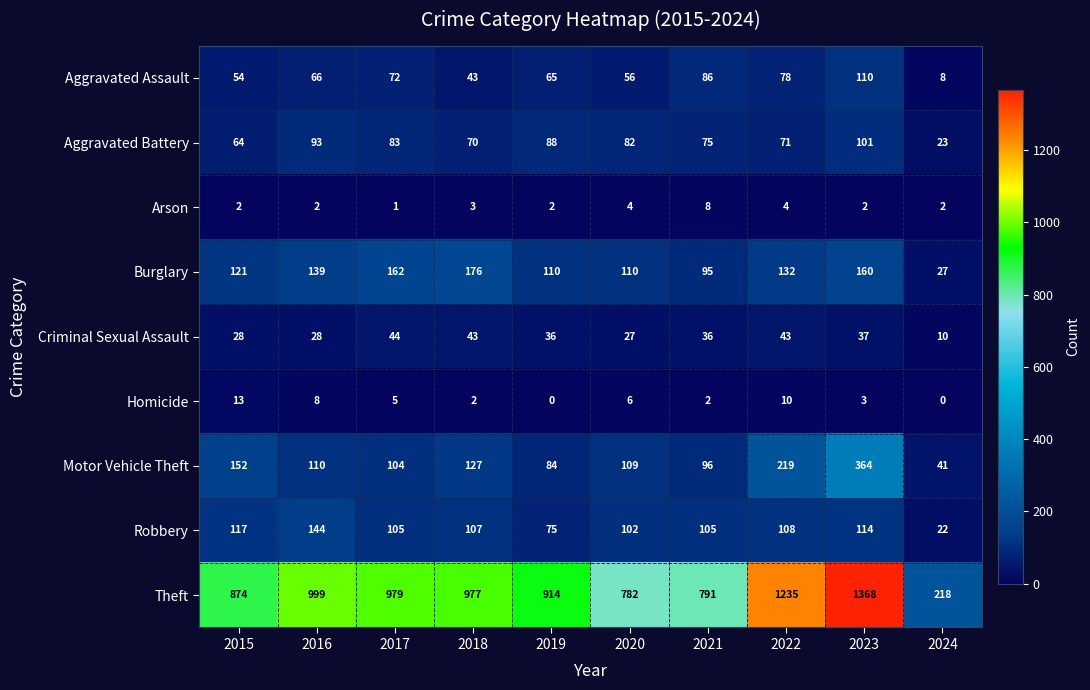

At which category is the sum across all series the highest?

2023